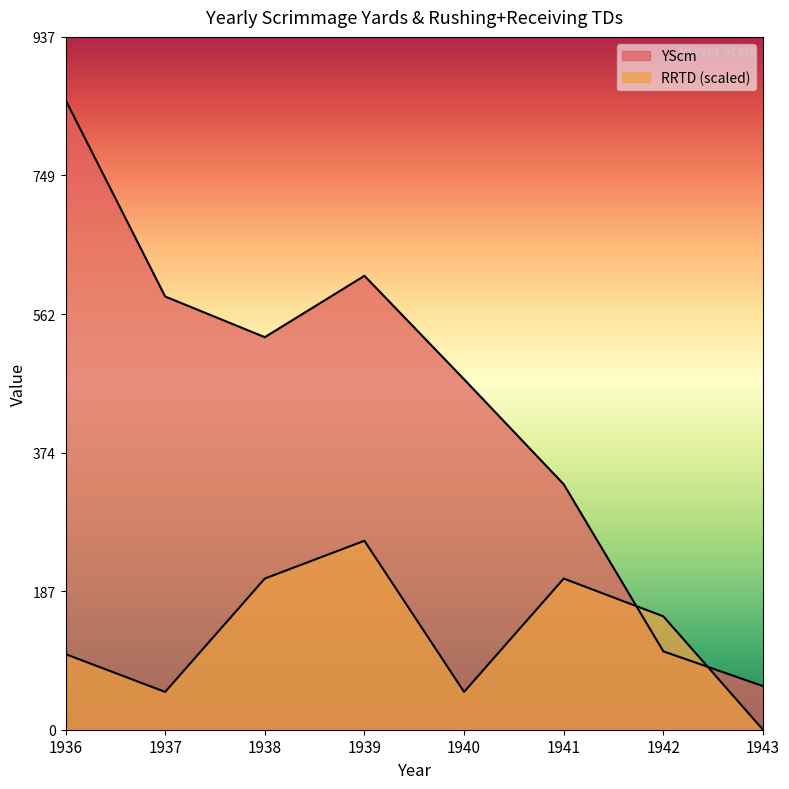

What is the minimum value for YScm?

59.0